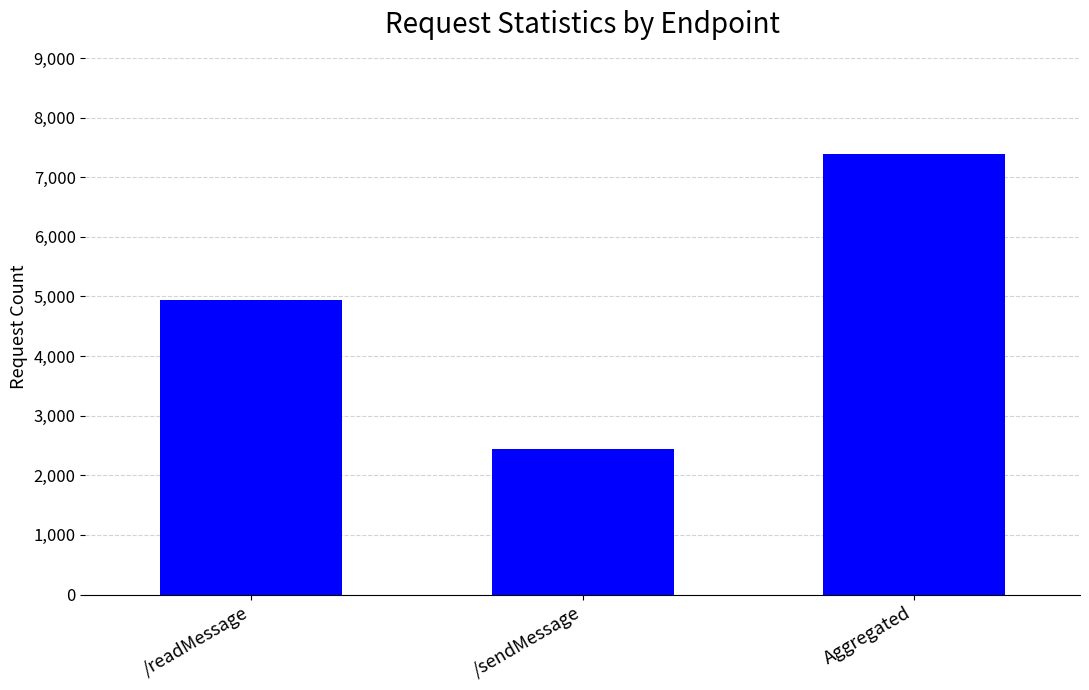

Reading left to right, transcribe all the data shown in this chart.

/readMessage=4947	/sendMessage=2439	Aggregated=7386